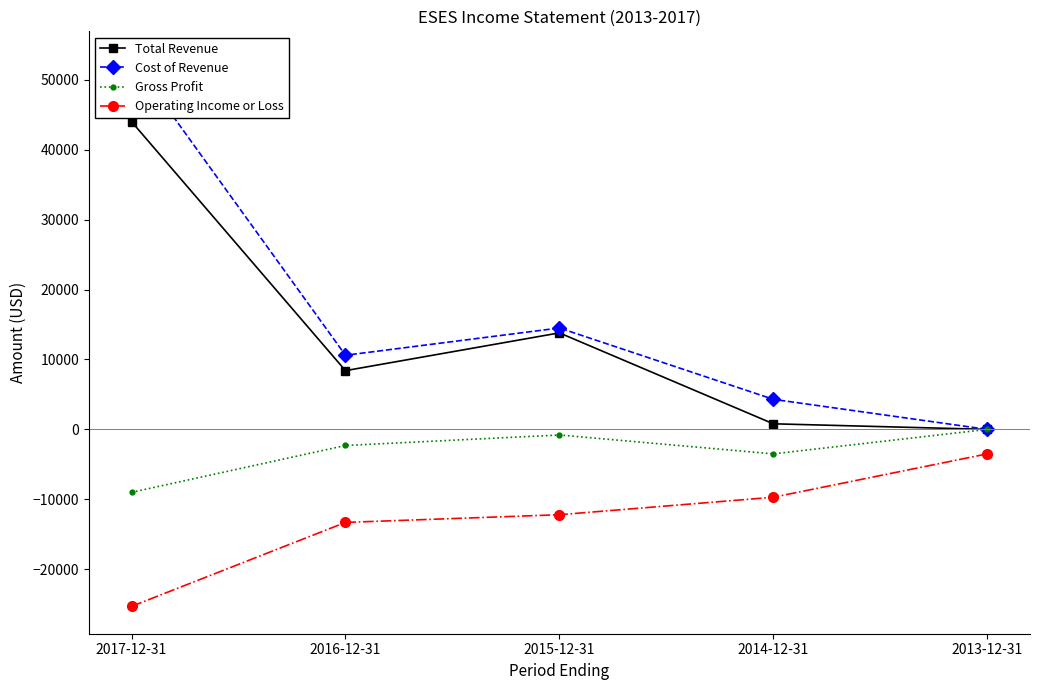

Reading left to right, list all the values displayed in this chart.

Total Revenue: 44000	8400	13800	800	0
Cost of Revenue: 53000	10600	14500	4300	0
Gross Profit: -9000	-2300	-800	-3500	0
Operating Income or Loss: -25300	-13300	-12200	-9700	-3500